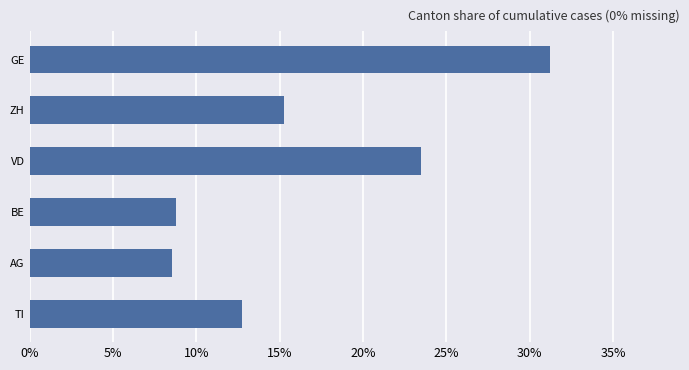

Are the bars horizontal?

Yes